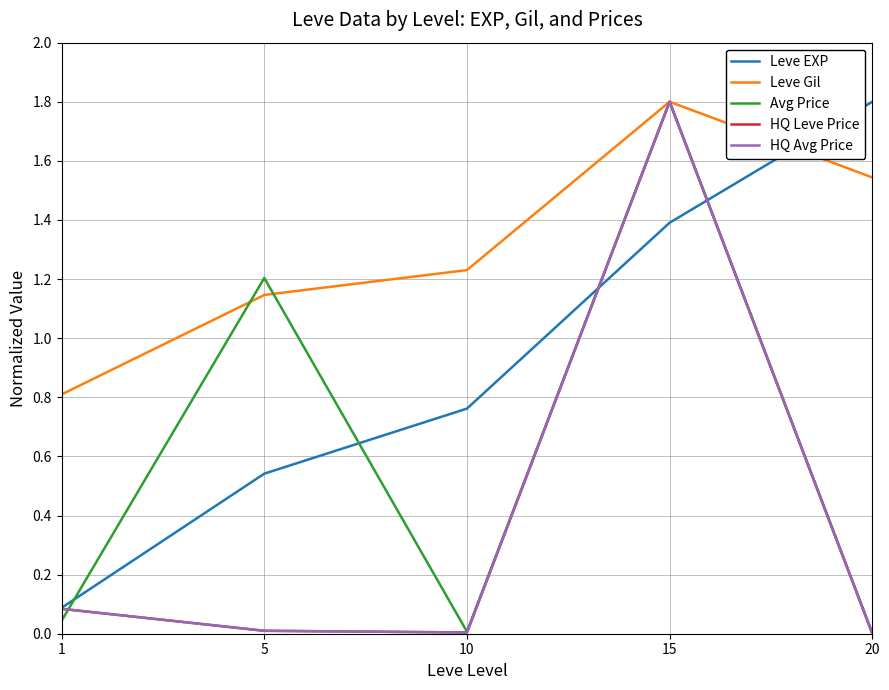

What is the sum of all Leve EXP values?

4.6